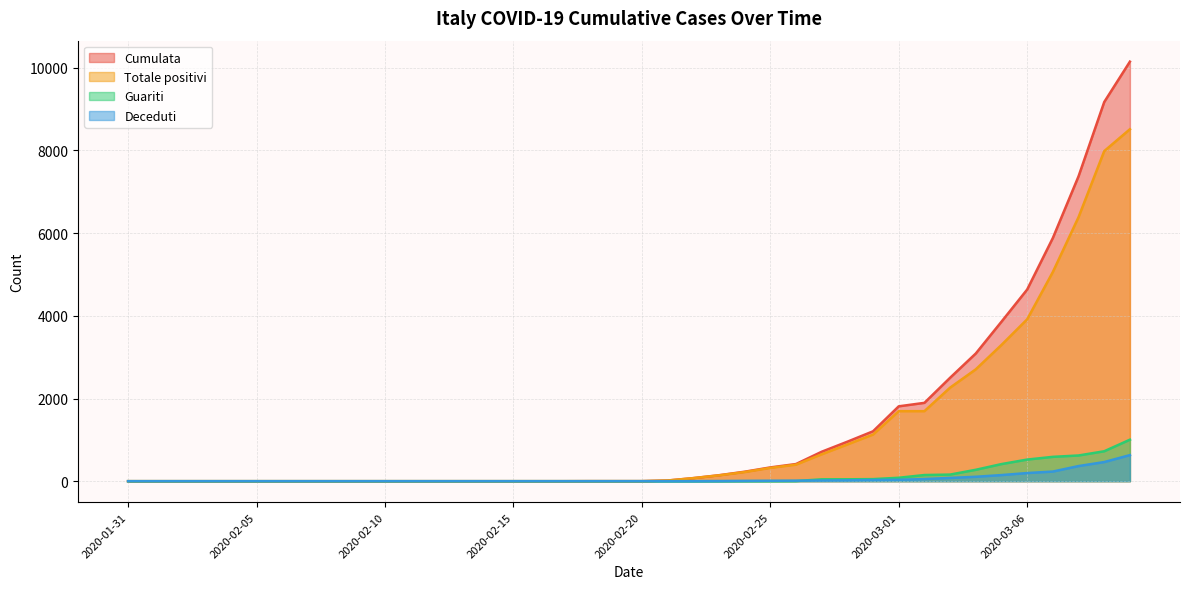

Count the number of data series in this chart.

4